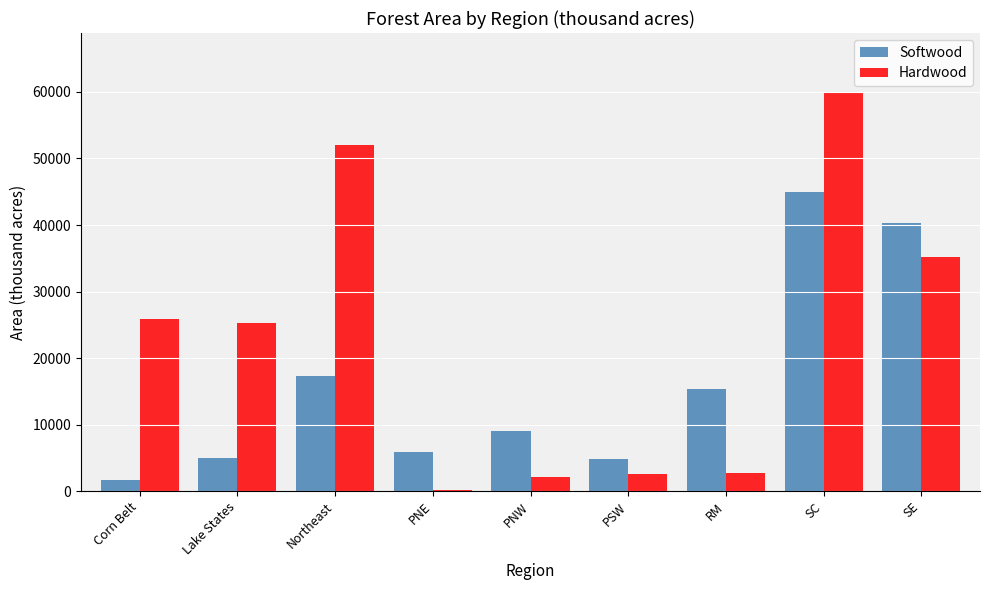

Does the chart contain stacked bars?

No